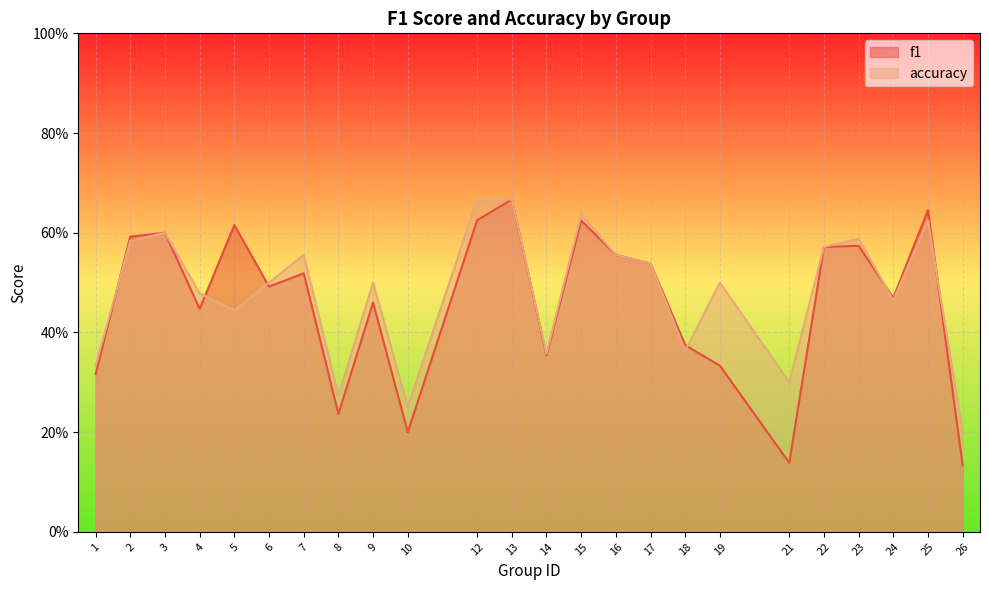

Is it true that accuracy equals 0.1 at 26?

False